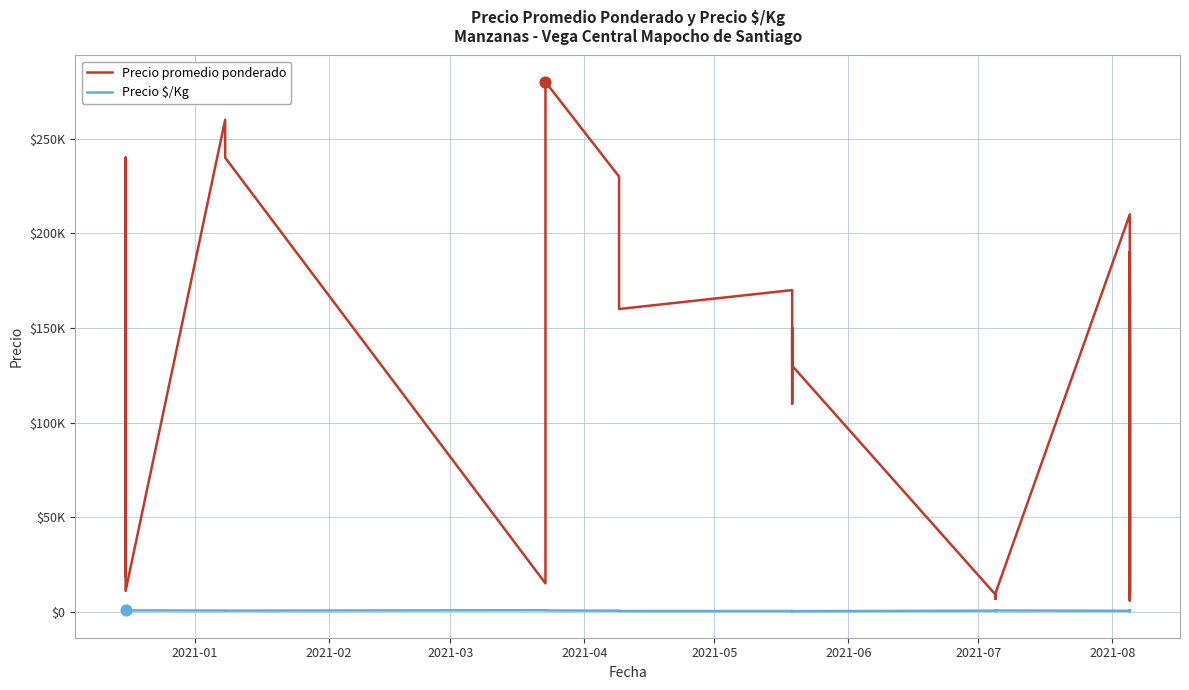

What are all the series names shown in the legend?

Precio promedio ponderado, Precio \$/Kg